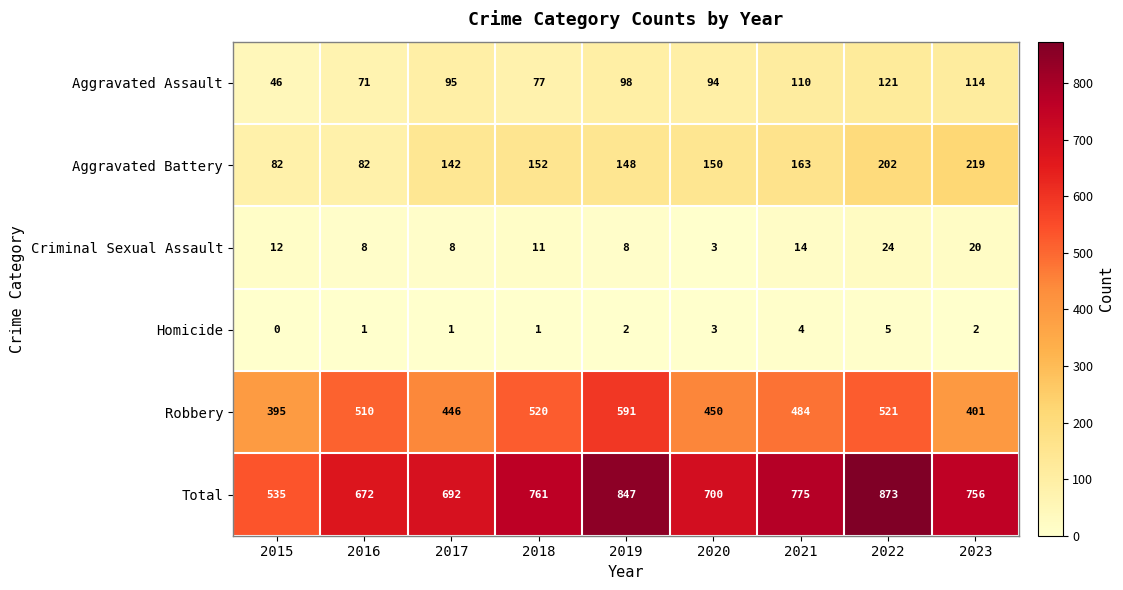

List the series in order of their peak value, lowest first.

Homicide, Criminal Sexual Assault, Aggravated Assault, Aggravated Battery, Robbery, Total